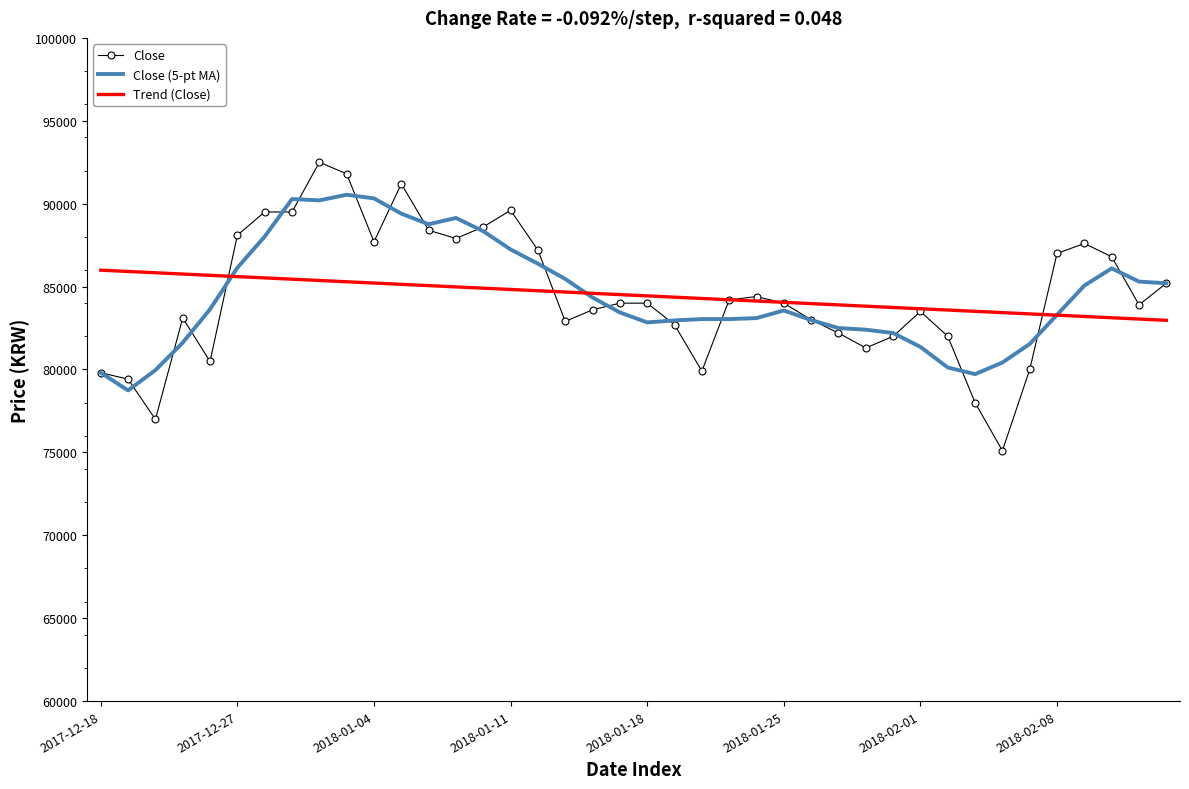

What is the maximum value for Trend (Close)?

85989.5